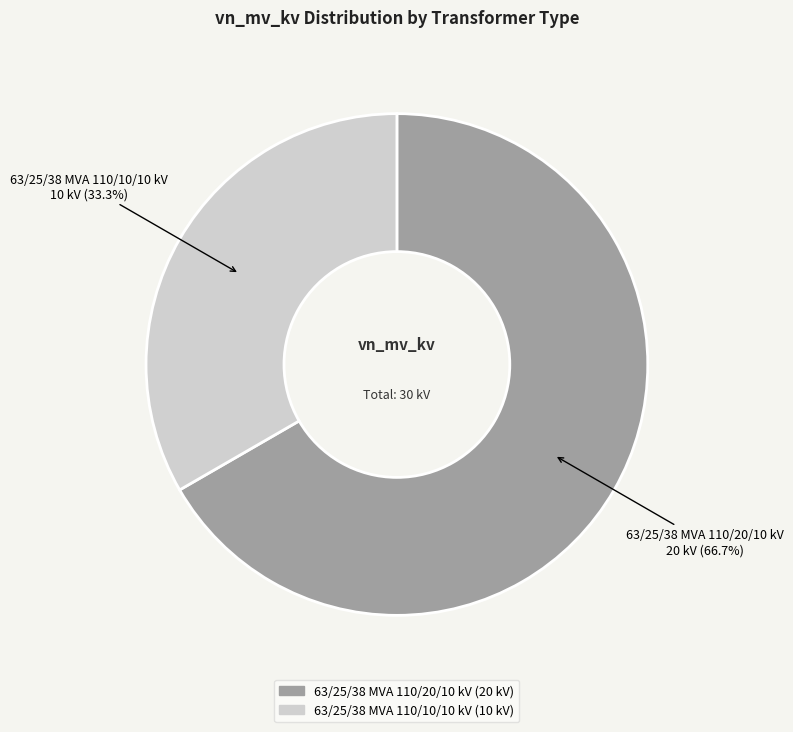

Which has a higher value, 63/25/38 MVA 110/10/10 kV or 63/25/38 MVA 110/20/10 kV?

63/25/38 MVA 110/20/10 kV